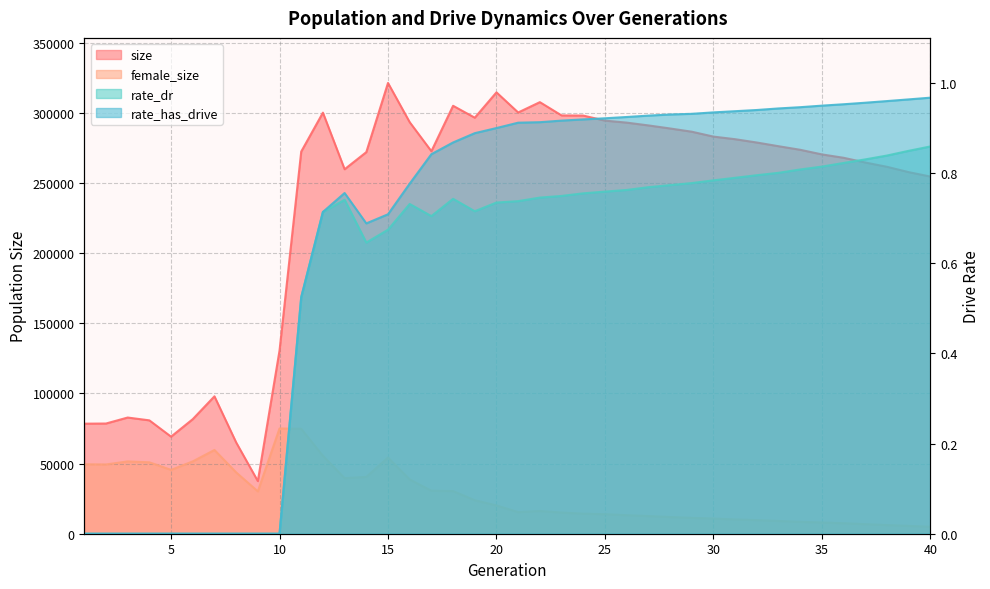

What are all the series names shown in the legend?

size, female_size, rate_dr, rate_has_drive